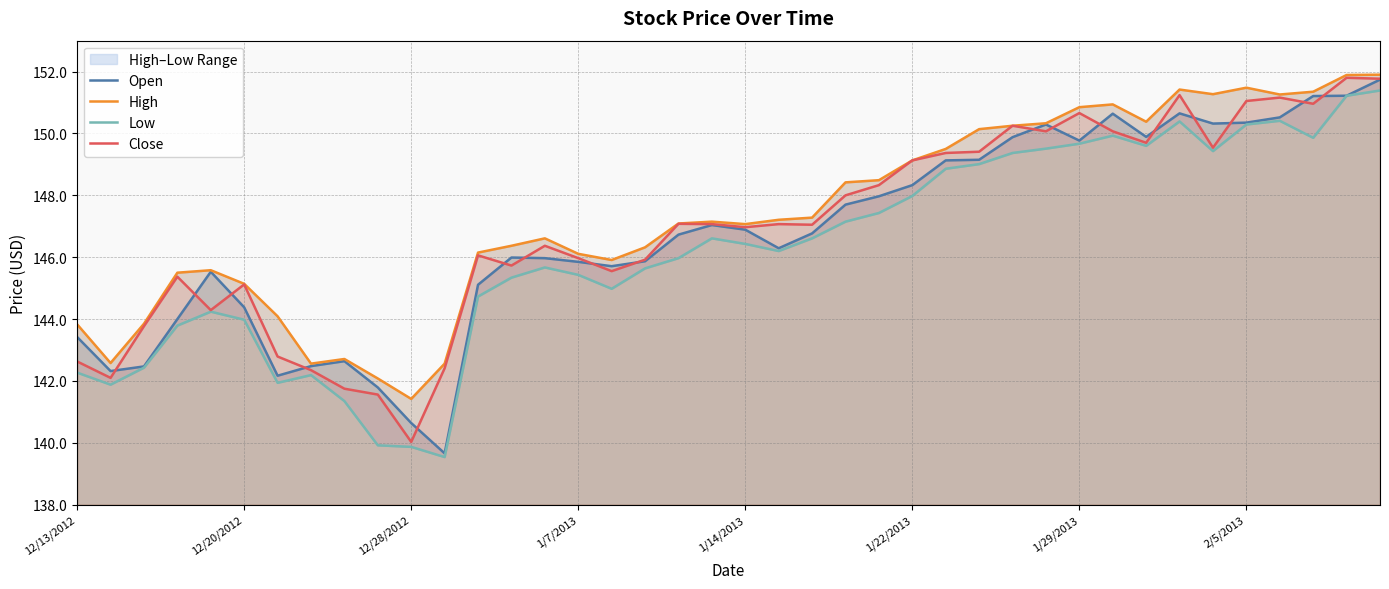

Which category has the lowest value in the Close series?

12/28/2012